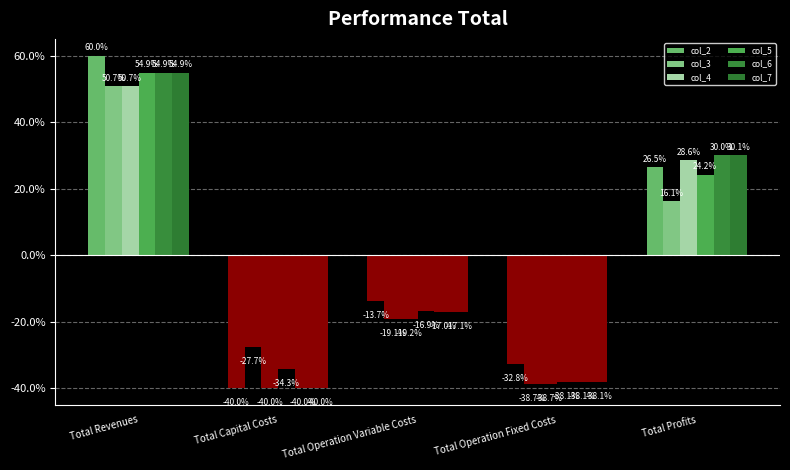

Is the value of col_3 at Total Capital Costs greater than the value of col_4 at Total Operation Fixed Costs?

Yes